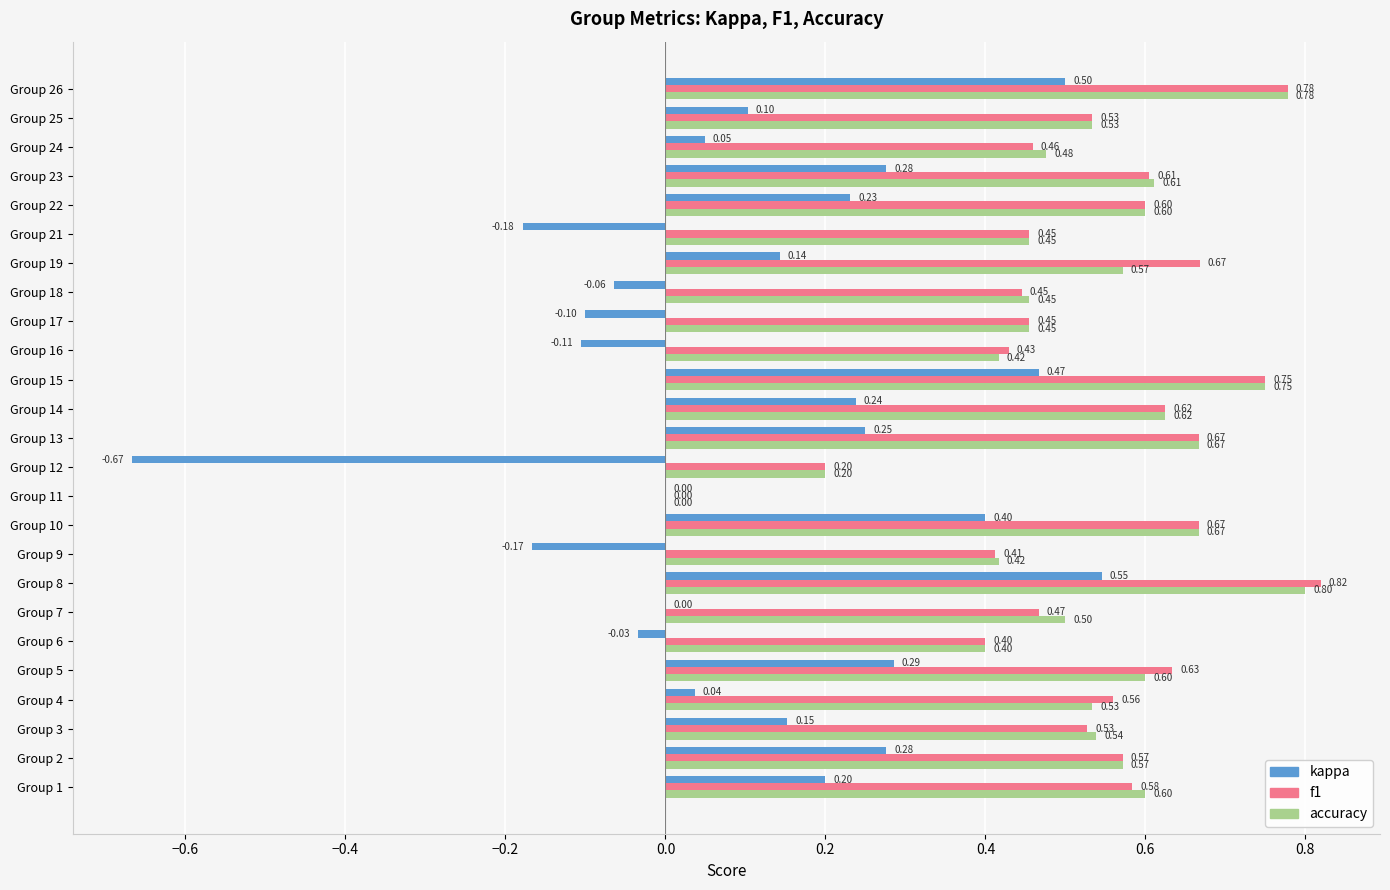

What is the maximum value for accuracy?

0.8